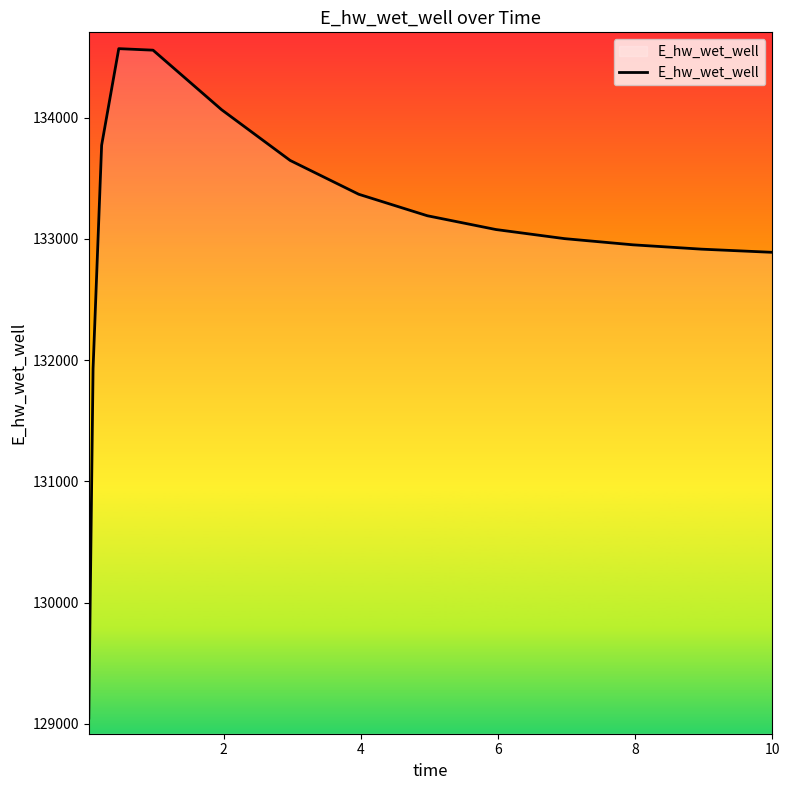

What is the difference between the second highest and second lowest values?

2628.0